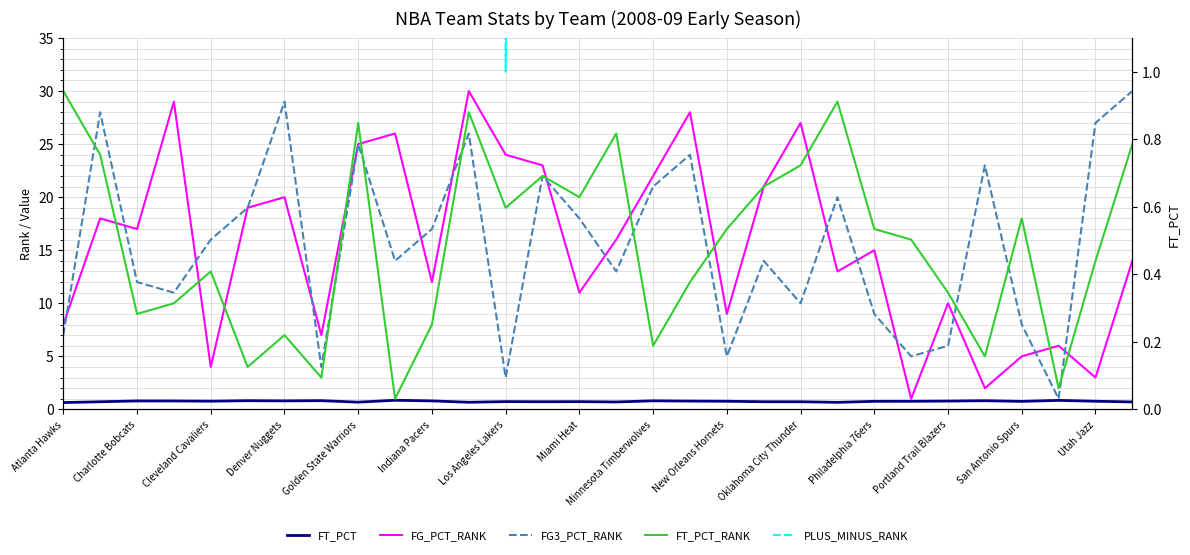

How many intersections are there between FT_PCT_RANK and FG3_PCT_RANK?

9